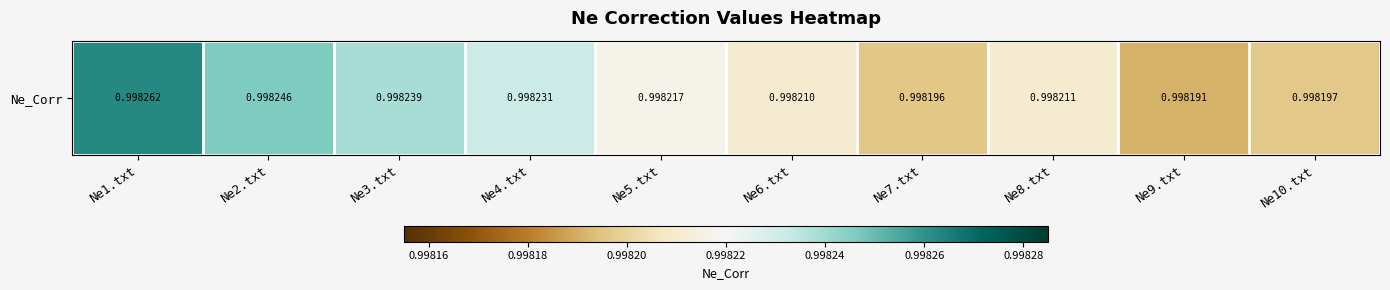

What is the sum of all values?

10.0